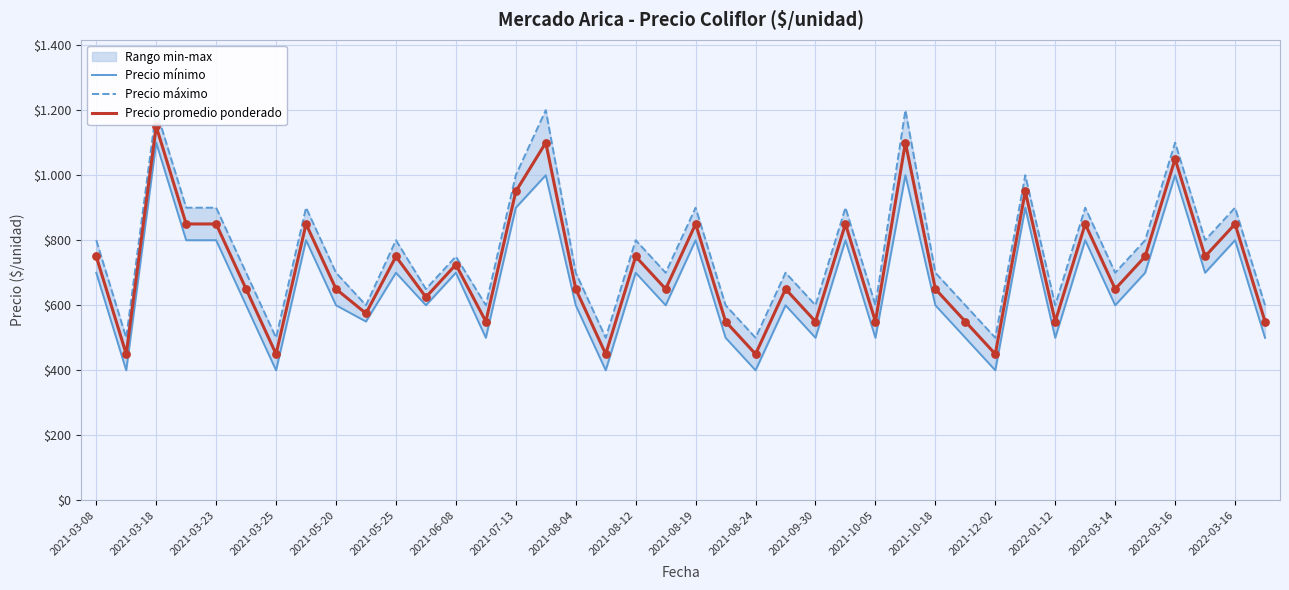

Is the value of Precio promedio ponderado at 37 greater than the value of Precio mínimo at 39?

Yes